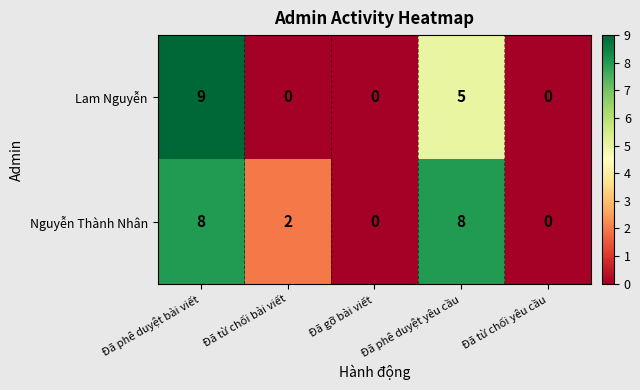

True or false: Lam Nguyễn has a value of 5 at Đã từ chối bài viết.

False